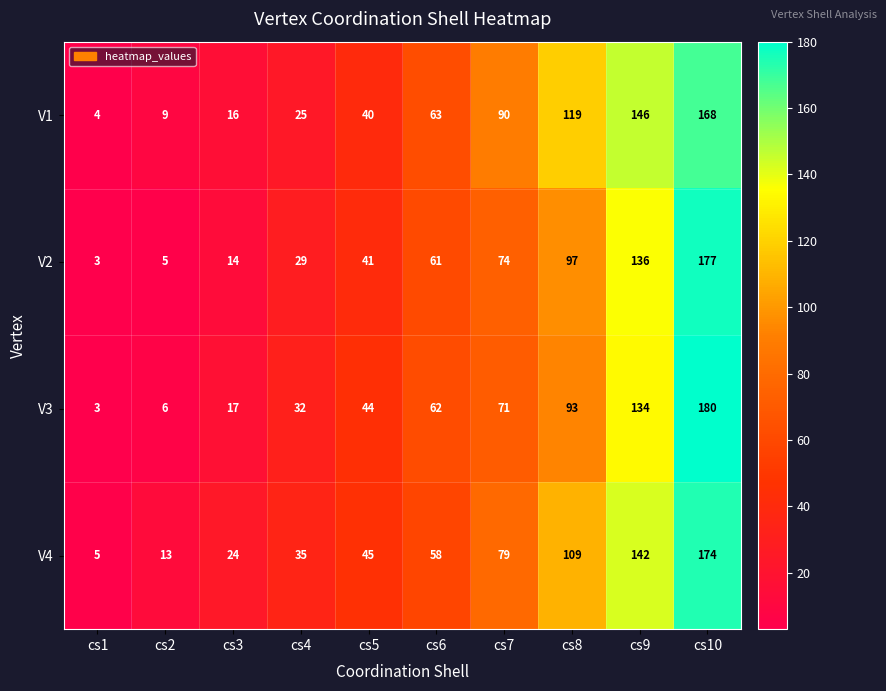

Which series has the widest spread of values?

V3